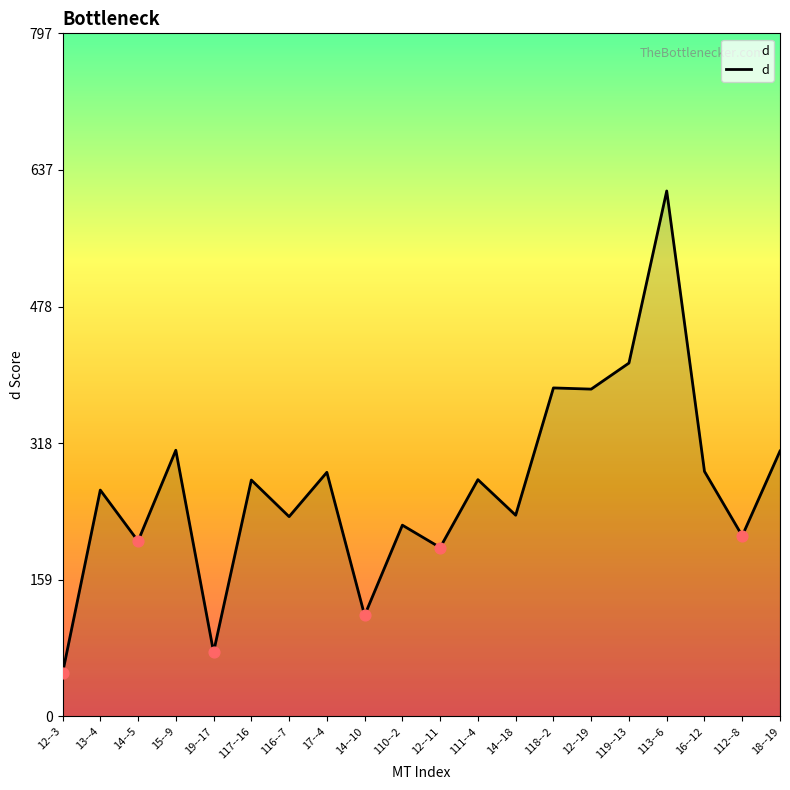

Approximately how many times larger is the value at 14--5 compared to 116--7?

0.9